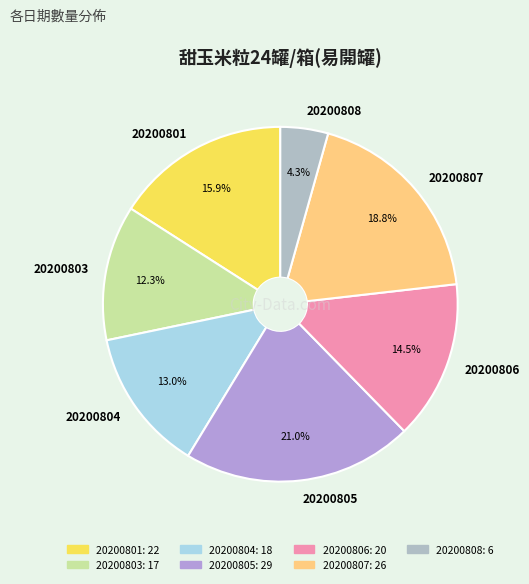

Is 20200808 the majority of the pie?

No